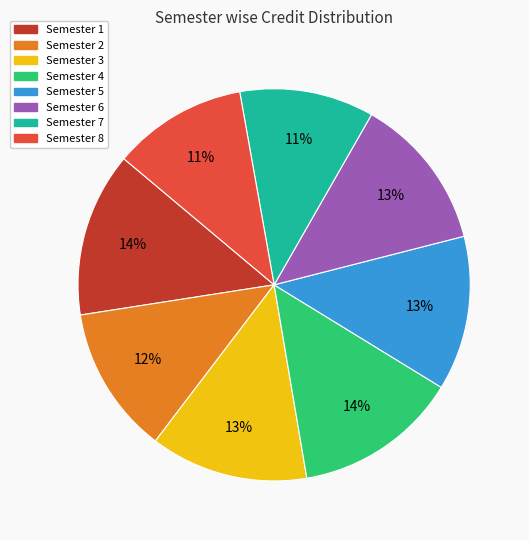

What is the ratio of the value at Semester 6 to the value at Semester 1?

0.9